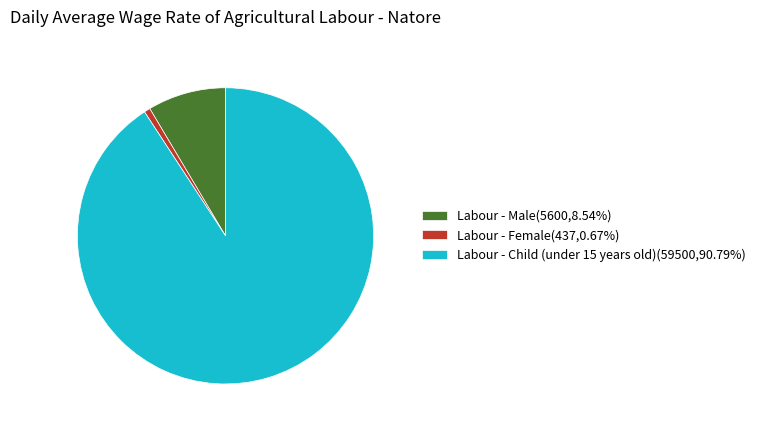

Which slice is the largest?

Labour - Child (under 15 years old)